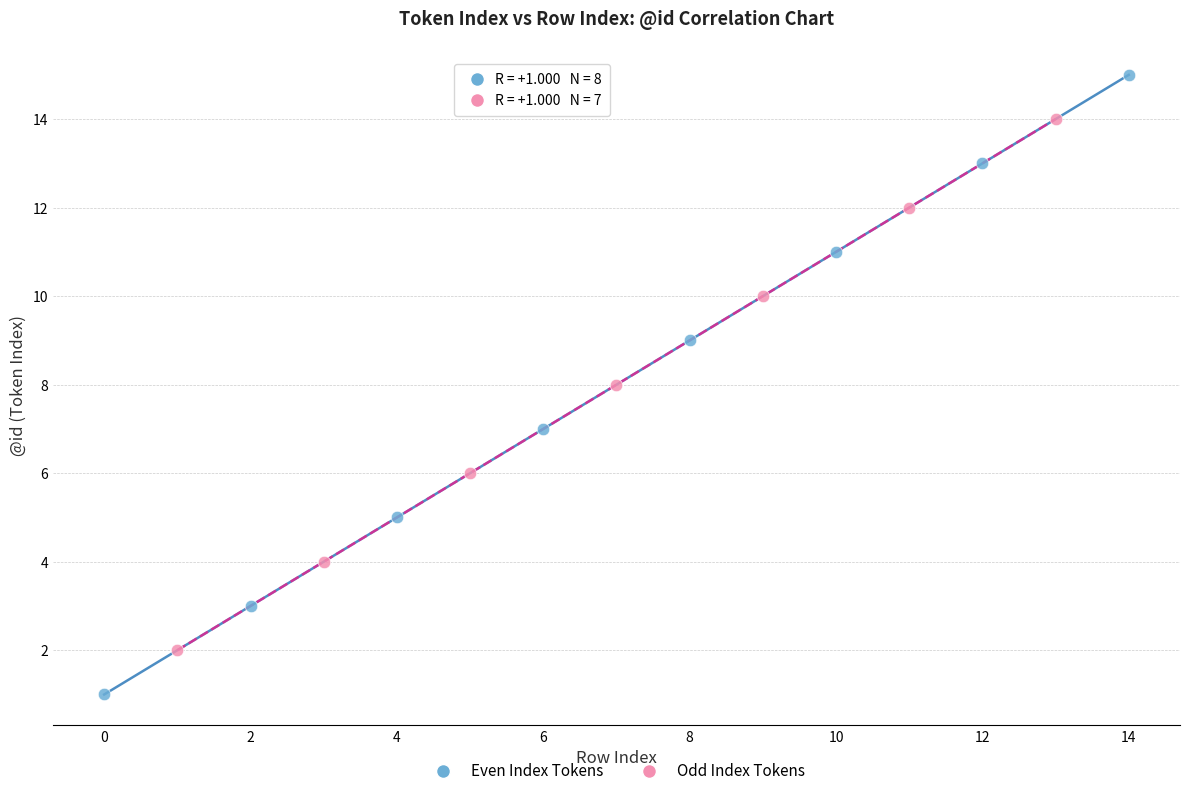

What are all the series names shown in the legend?

Even Index Tokens, Odd Index Tokens